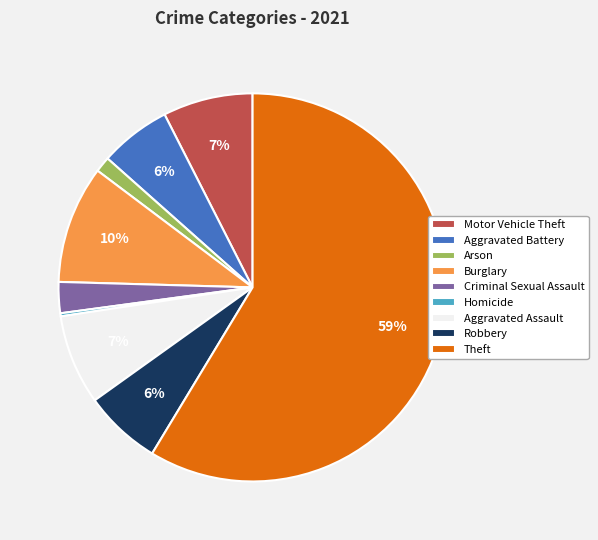

Is the sum of Criminal Sexual Assault and Robbery greater than half?

No